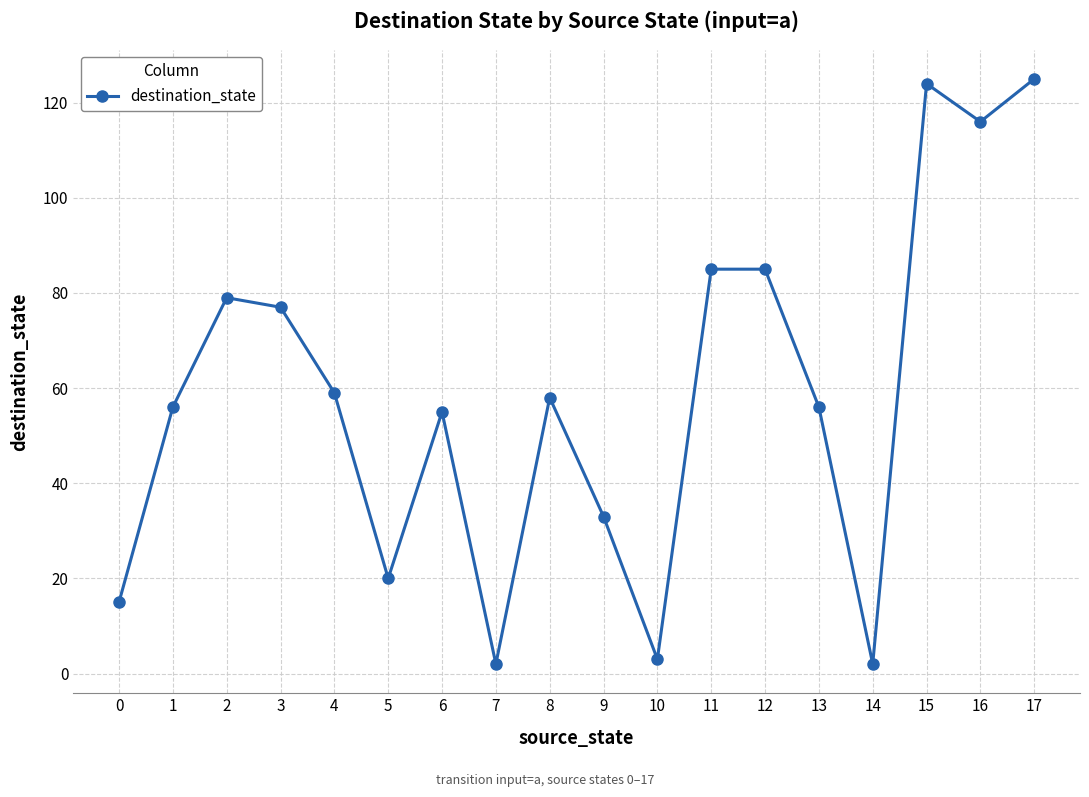

Does the chart have visible grid lines?

Yes